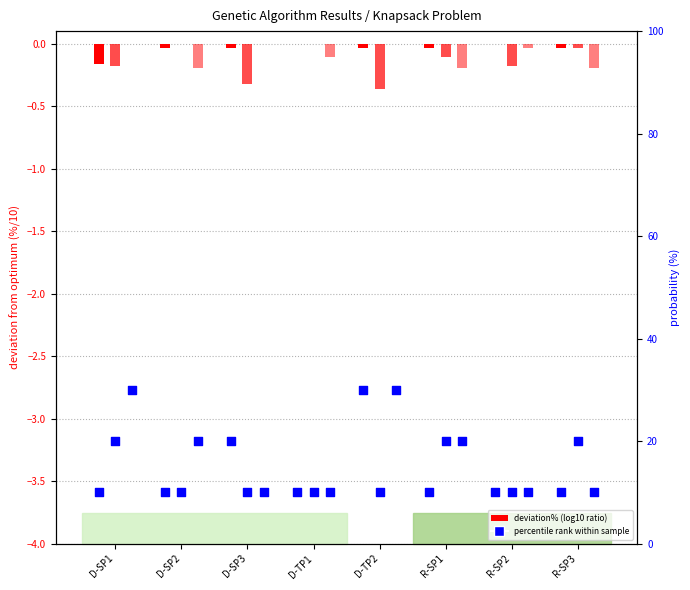

Which series reaches the maximum Y coordinate?

percentile (SP)